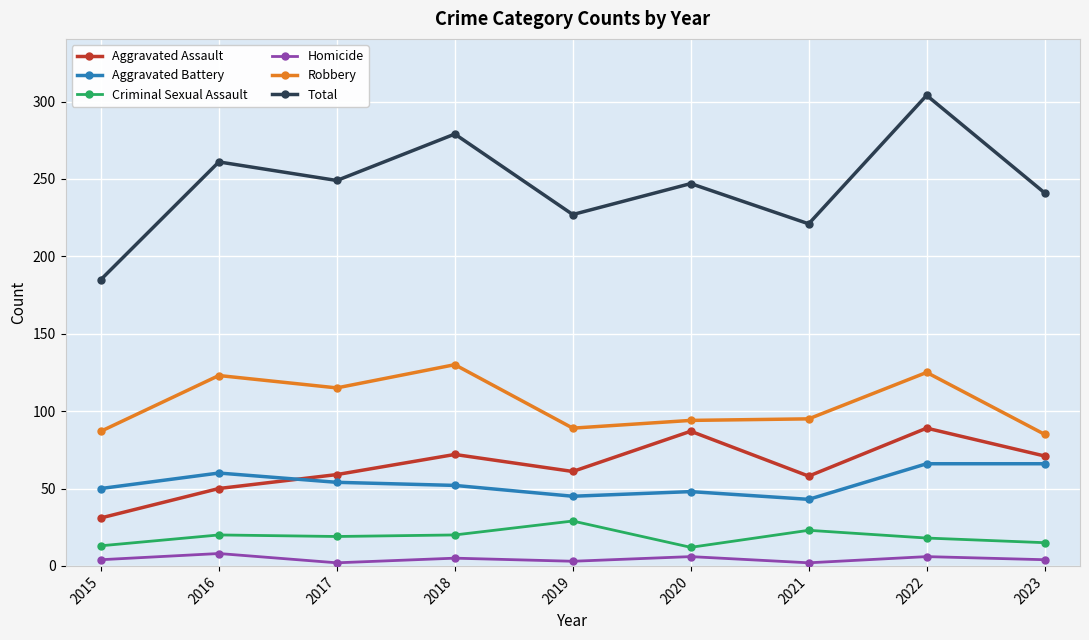

What are all the series names shown in the legend?

Aggravated Assault, Aggravated Battery, Criminal Sexual Assault, Homicide, Robbery, Total